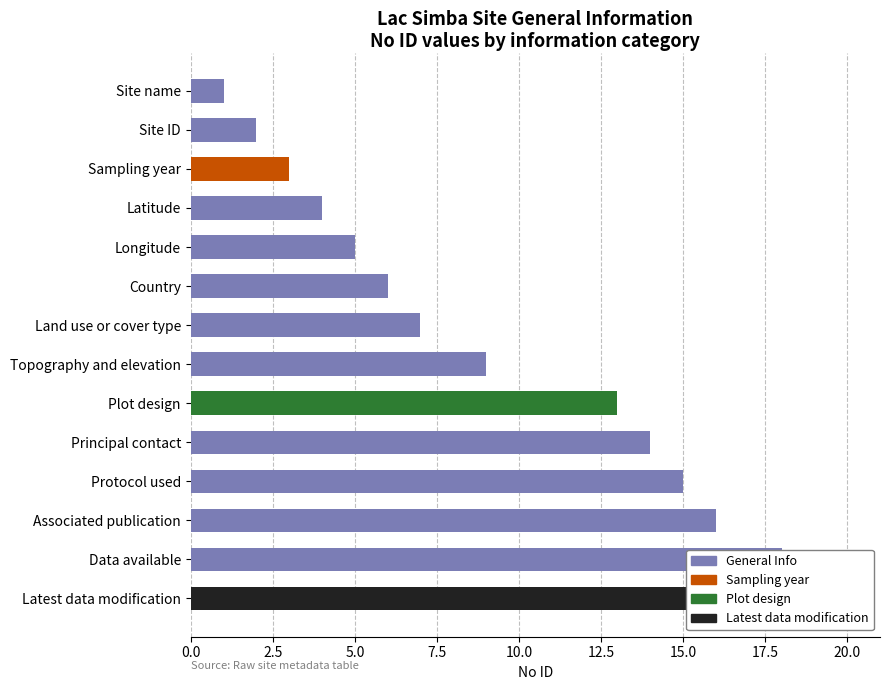

What is the minimum value shown in the chart?

1